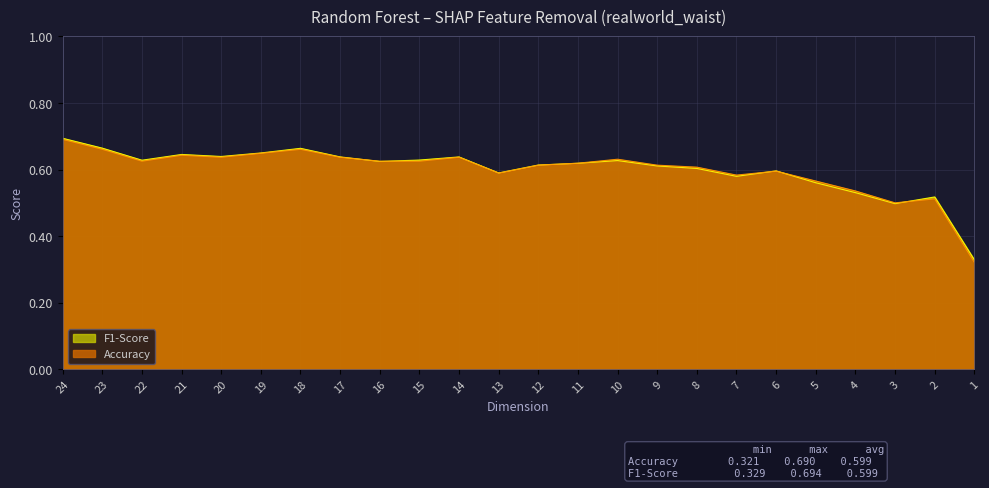

What is the value of the Accuracy point at the 17th from the left?

0.6